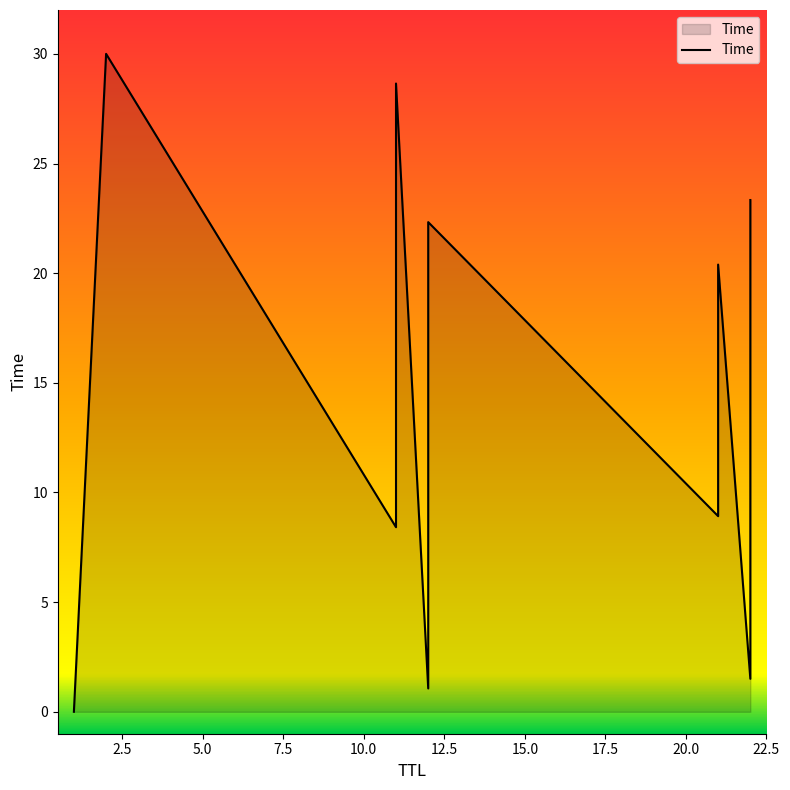

True or false: the data shows 22.3 at 12.

True